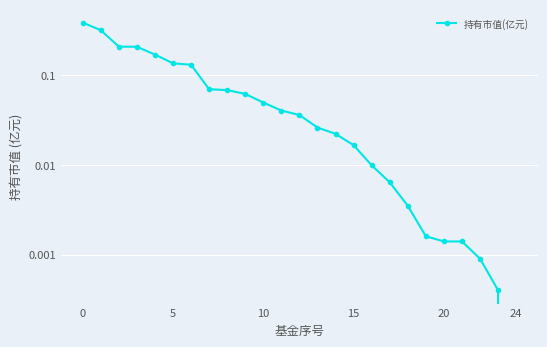

What is the greatest value displayed?

0.4